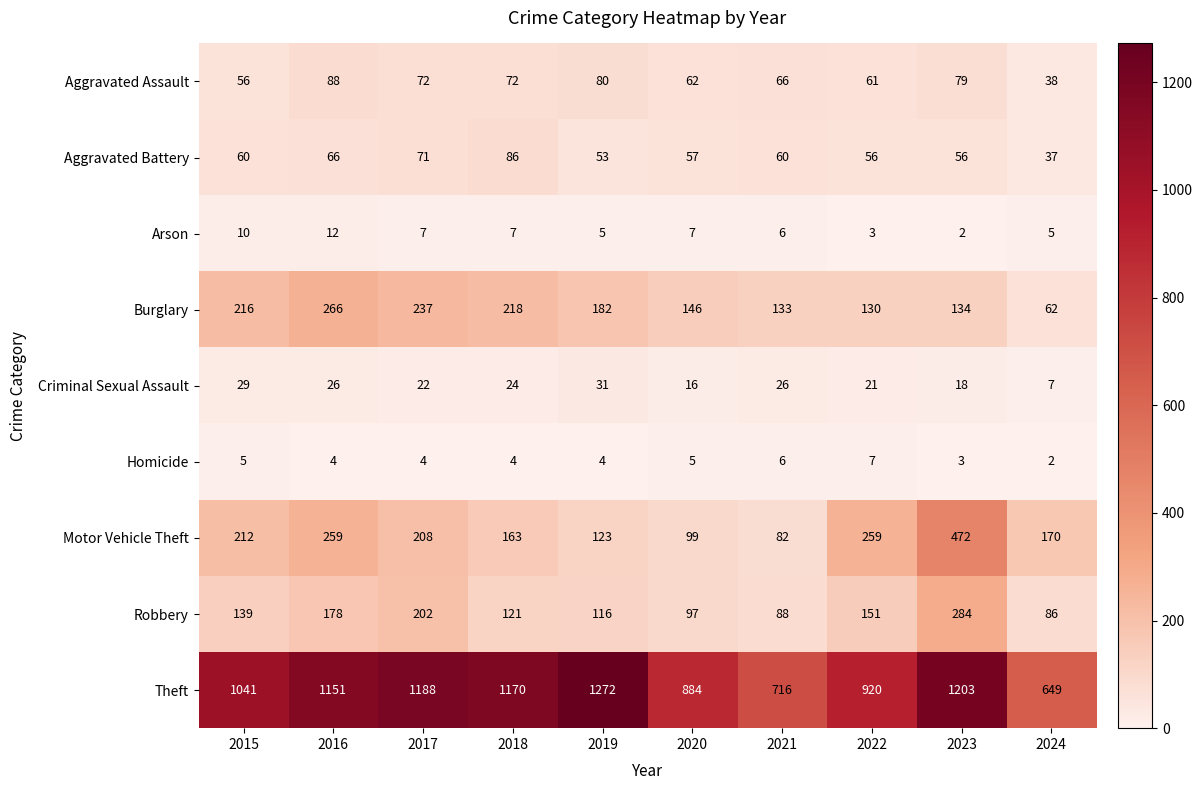

What is the sum of all Arson values?

64